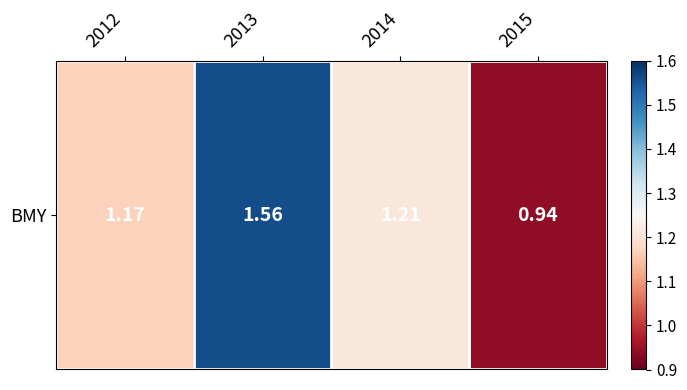

What is the difference between the maximum and second lowest values?

0.4